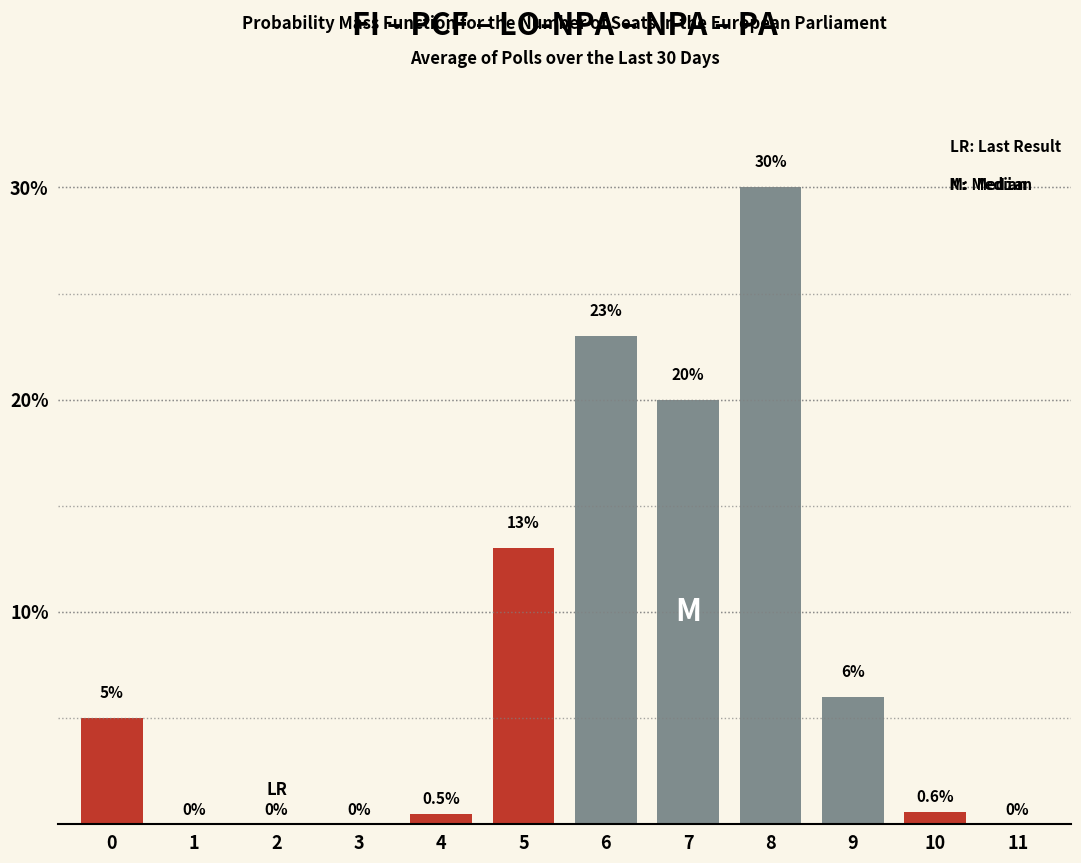

Reading left to right, what are all the values shown in this chart?

0=5.0	1=0.0	2=0.0	3=0.0	4=0.5	5=13.0	6=23.0	7=20.0	8=30.0	9=6.0	10=0.6	11=0.0